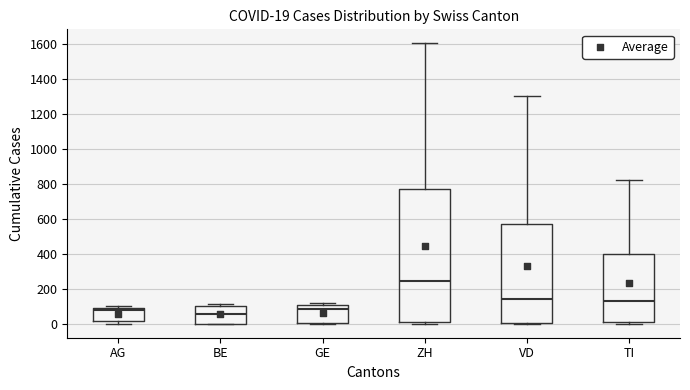

Which box has the highest median line?

ZH